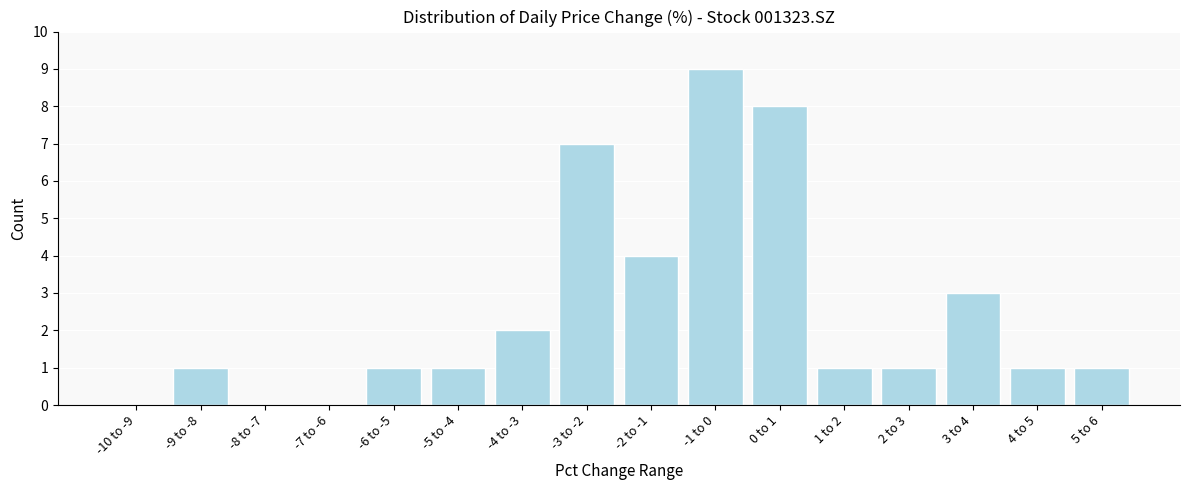

Reading left to right, what are all the values shown in this chart?

-10 to -9=0	-9 to -8=1	-8 to -7=0	-7 to -6=0	-6 to -5=1	-5 to -4=1	-4 to -3=2	-3 to -2=7	-2 to -1=4	-1 to 0=9	0 to 1=8	1 to 2=1	2 to 3=1	3 to 4=3	4 to 5=1	5 to 6=1